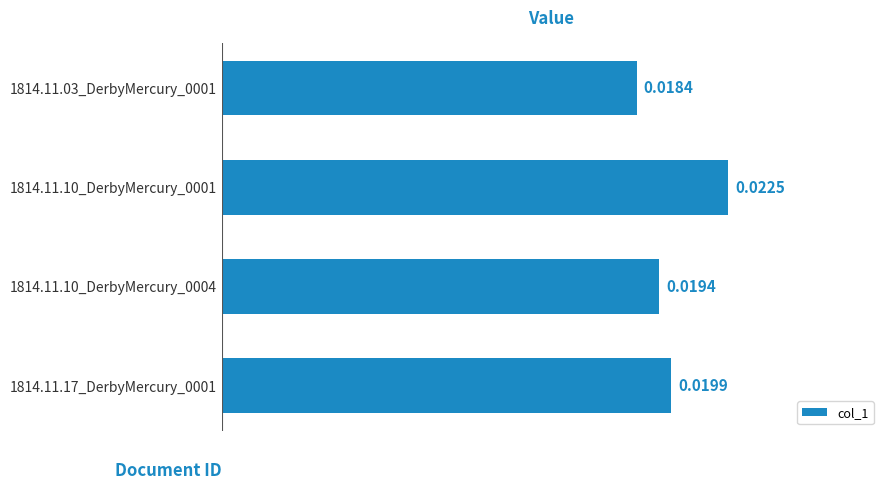

List the labels in order of value, largest first.

1814.11.10_DerbyMercury_0001, 1814.11.17_DerbyMercury_0001, 1814.11.10_DerbyMercury_0004, 1814.11.03_DerbyMercury_0001